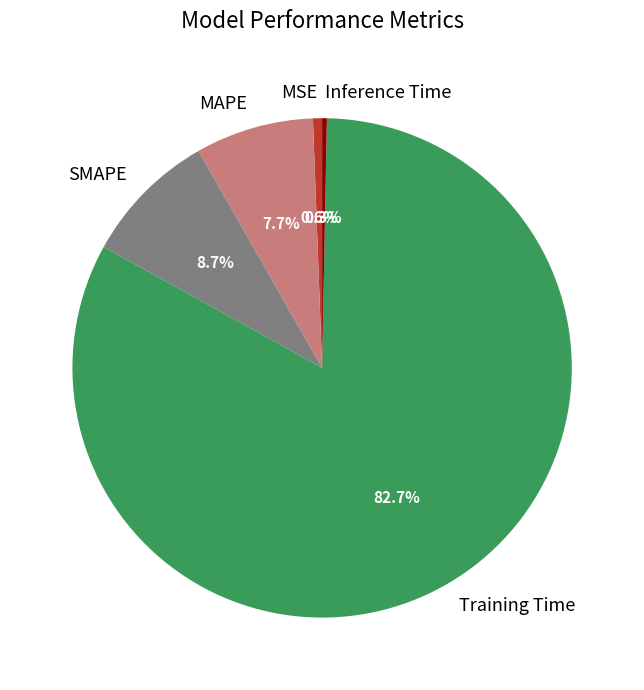

Is it true that Training Time is 83% of the pie?

True